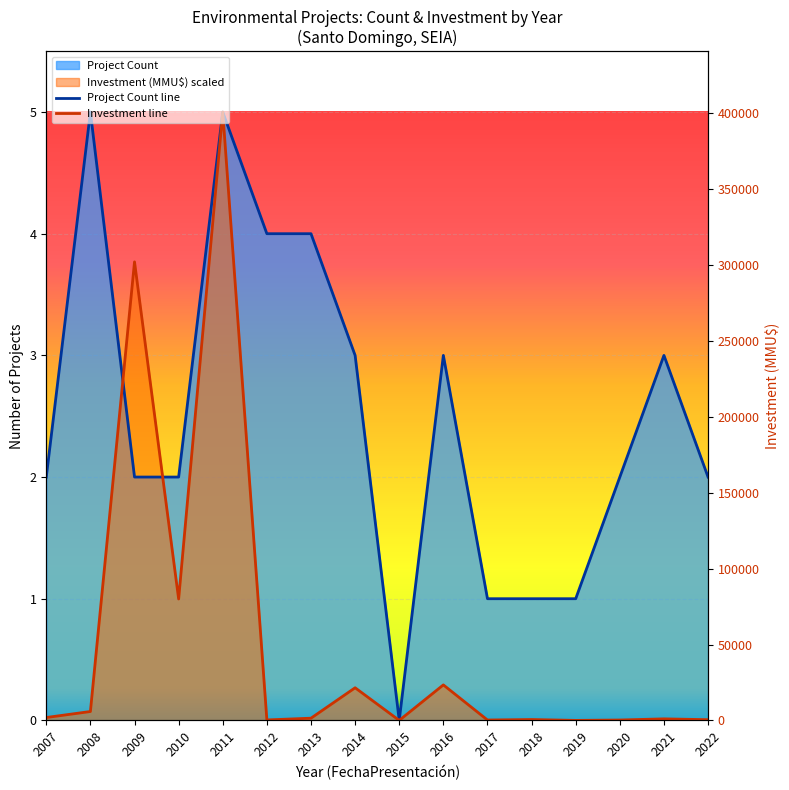

What is the spread (max minus min) of values at 2013?

4.0